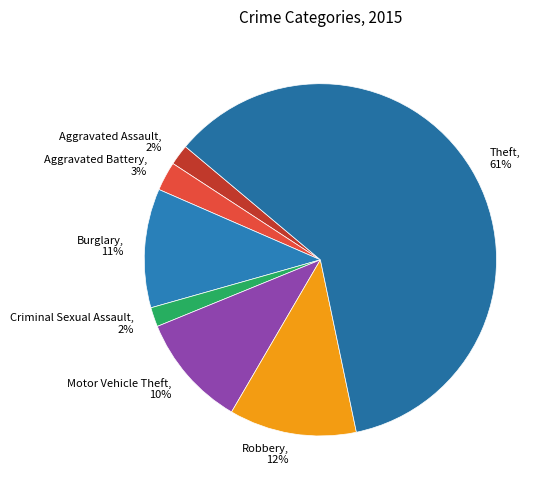

Combined, do Criminal Sexual Assault and Burglary account for over 50%?

No